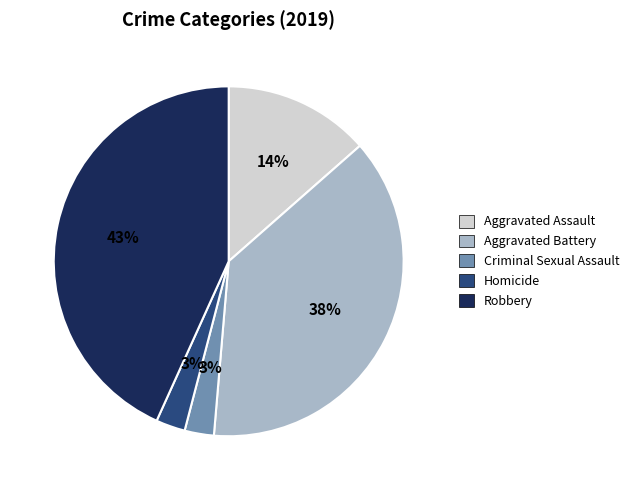

The Criminal Sexual Assault slice represents 3% of the pie. True or false?

True